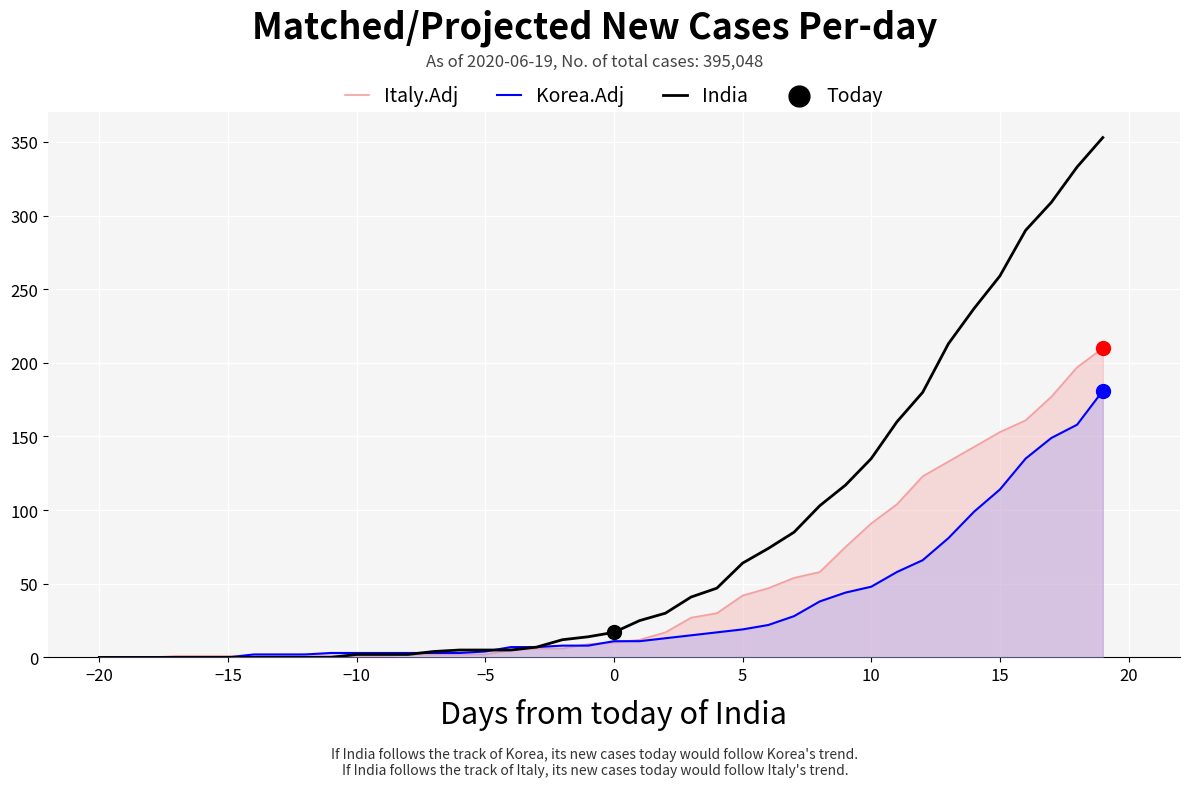

Which series reaches the minimum Y coordinate?

Italy.Adj